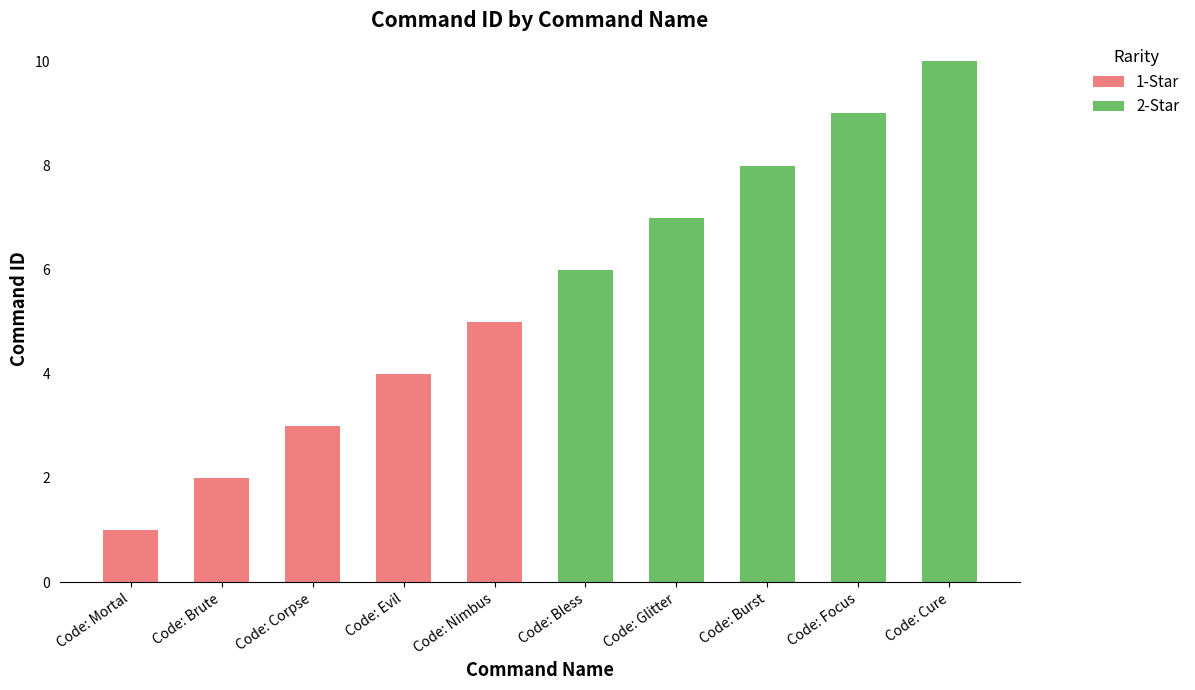

Reading left to right, what are the values for 1-Star?

Code: Mortal=1	Code: Brute=2	Code: Corpse=3	Code: Evil=4	Code: Nimbus=5	Code: Bless=0	Code: Glitter=0	Code: Burst=0	Code: Focus=0	Code: Cure=0